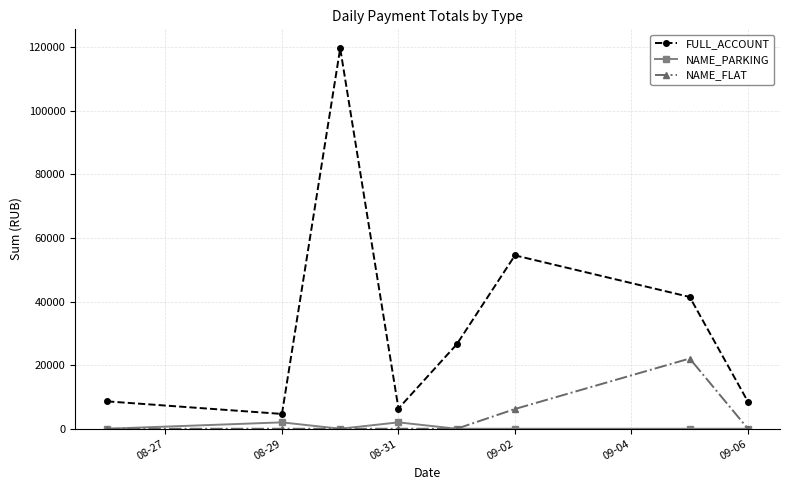

What is the maximum value shown in the chart?

119681.3